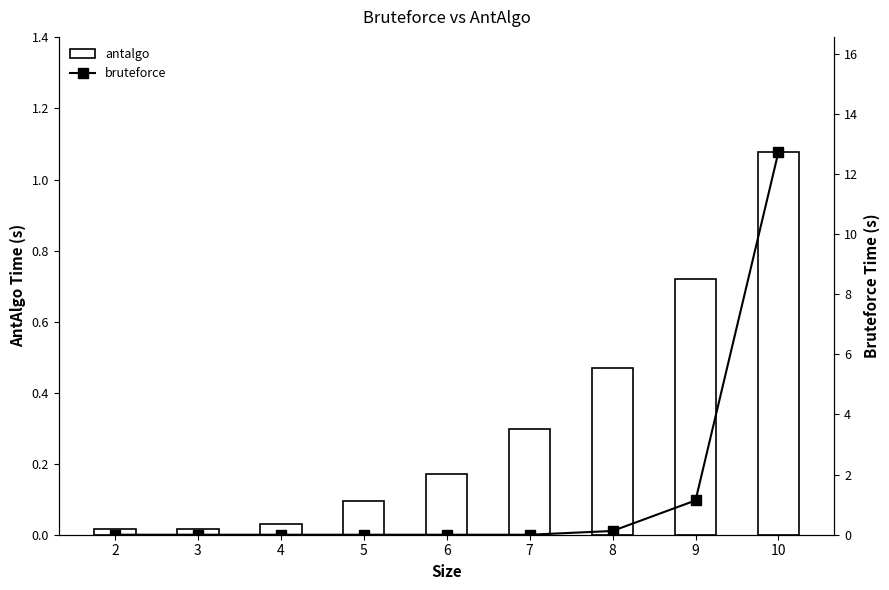

Reading right to left, transcribe all the data shown in this chart.

antalgo: 1.1	0.7	0.5	0.3	0.2	0.1	0.0	0.0	0.0
bruteforce: 12.7	1.1	0.1	0.0	0.0	0.0	0.0	0.0	0.0